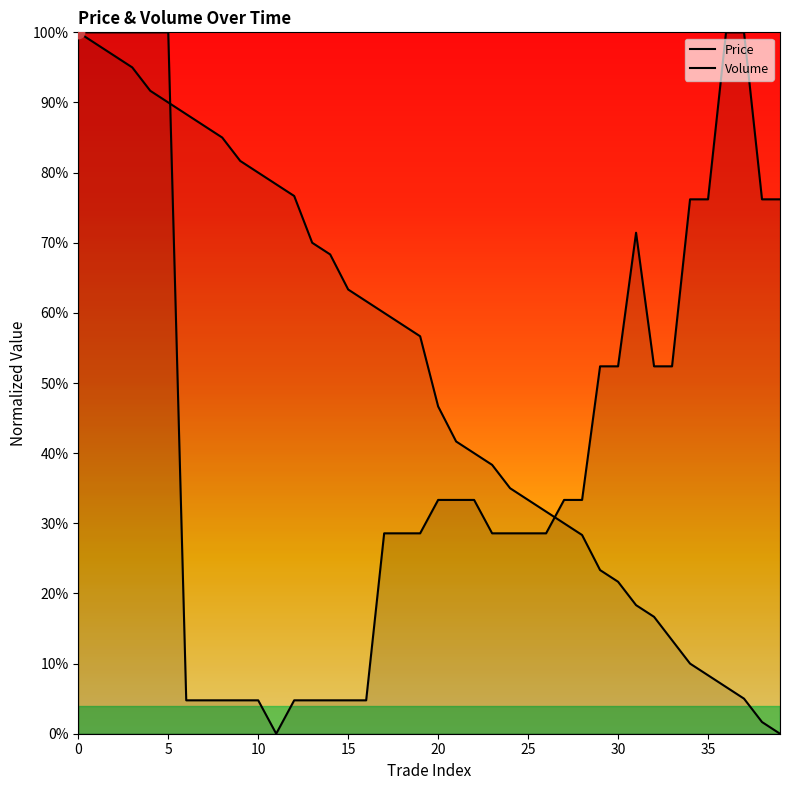

Which series has the largest Y range (max minus min)?

Price